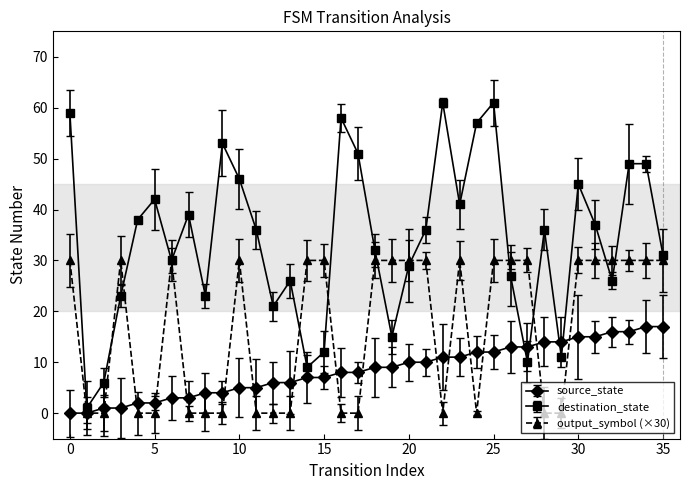

What is the greatest value displayed?

61